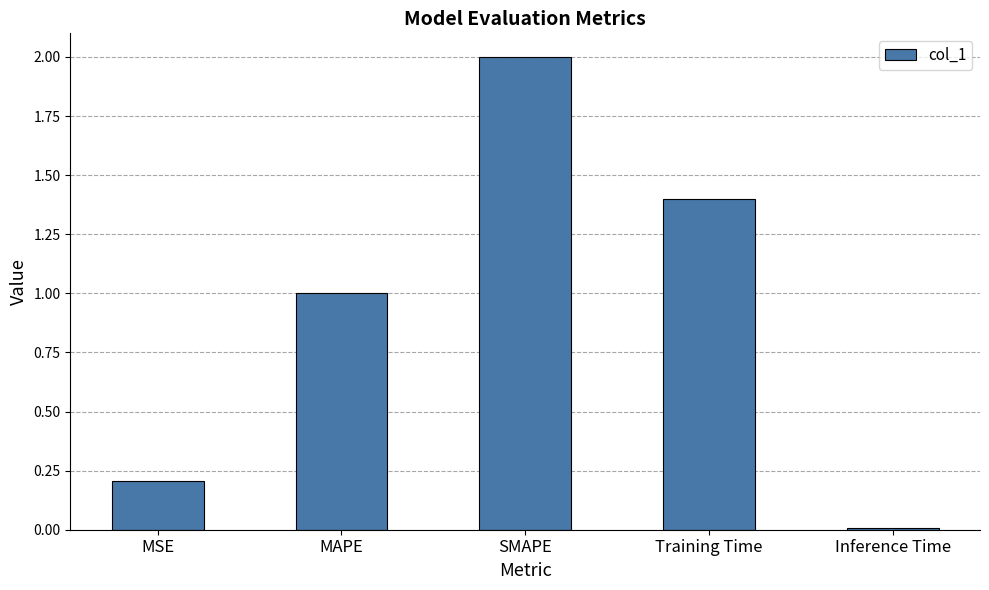

Which category has the highest value across all series?

SMAPE